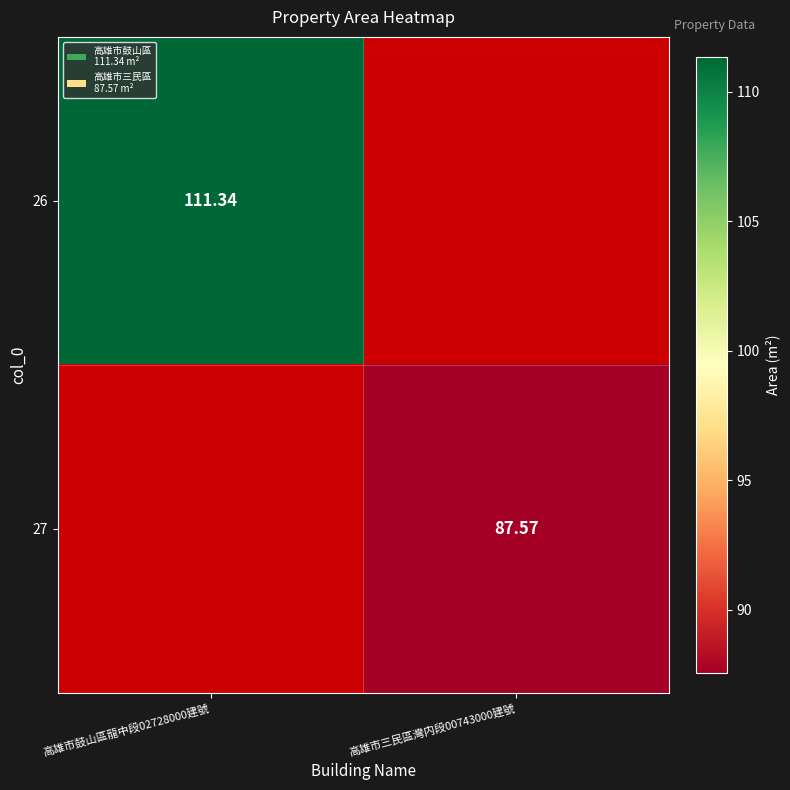

How many values in 26 are above zero?

1